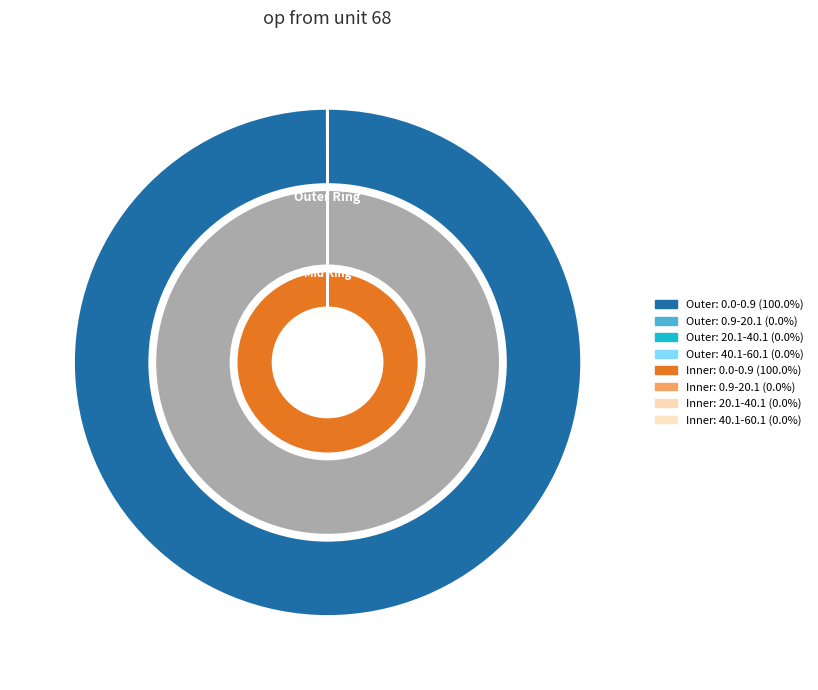

Count the number of slices in the pie.

4